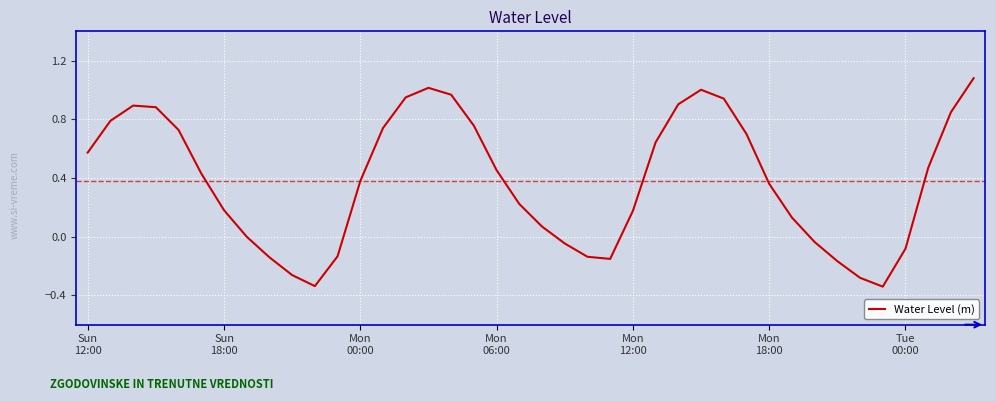

What is the greatest value displayed?

1.1